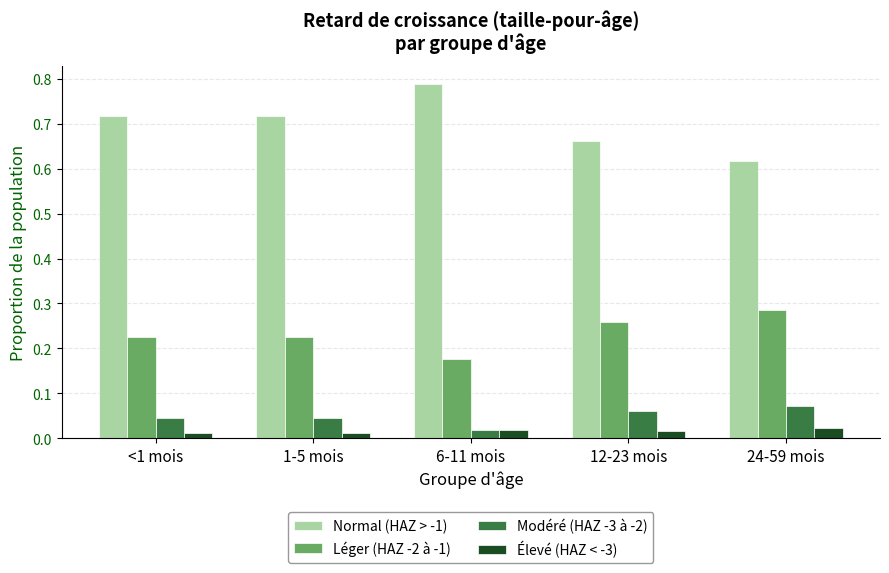

How many Léger (HAZ -2 à -1) values are between 0 and 1?

5